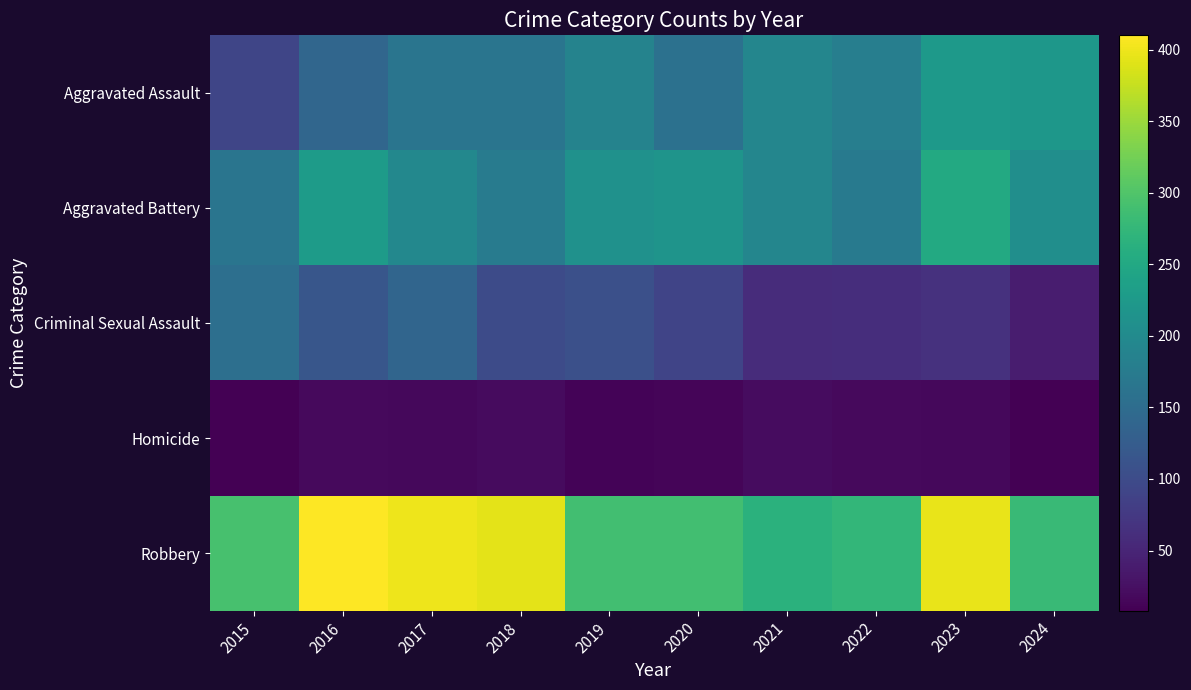

Reading left to right, list all the values displayed in this chart.

Aggravated Assault: 2015=92	2016=140	2017=164	2018=164	2019=188	2020=158	2021=193	2022=180	2023=225	2024=220
Aggravated Battery: 2015=164	2016=229	2017=195	2018=175	2019=211	2020=216	2021=192	2022=172	2023=252	2024=207
Criminal Sexual Assault: 2015=155	2016=115	2017=139	2018=100	2019=106	2020=90	2021=59	2022=61	2023=66	2024=40
Homicide: 2015=8	2016=18	2017=16	2018=20	2019=12	2020=14	2021=21	2022=18	2023=17	2024=8
Robbery: 2015=293	2016=410	2017=400	2018=394	2019=288	2020=288	2021=265	2022=274	2023=397	2024=281